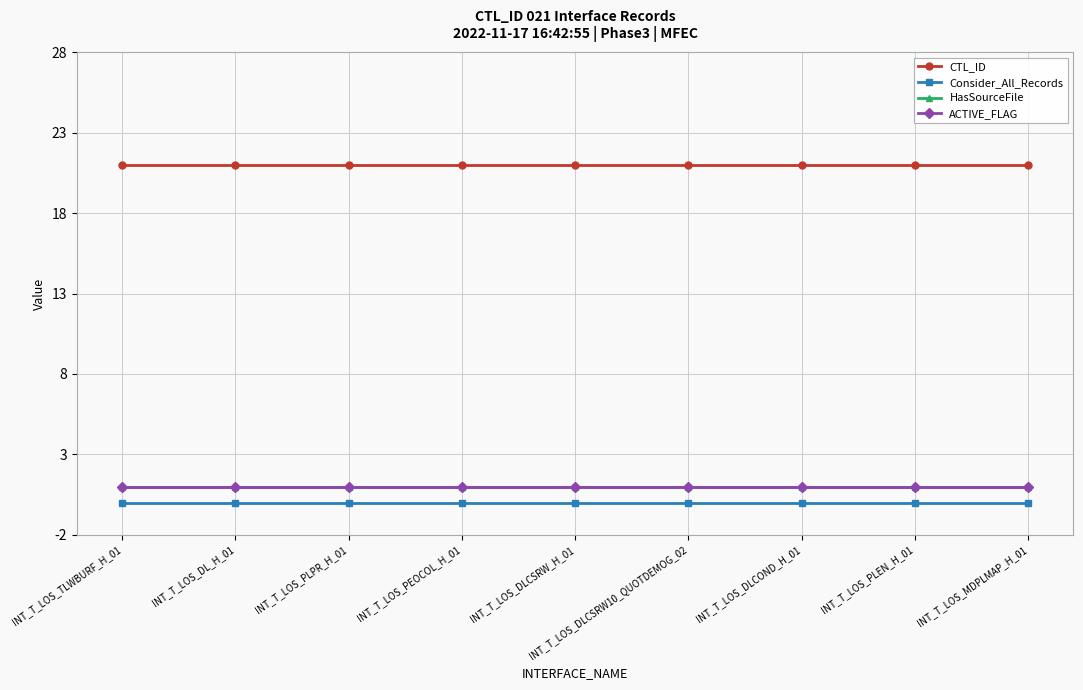

True or false: Consider_All_Records and HasSourceFile intersect in this chart.

False